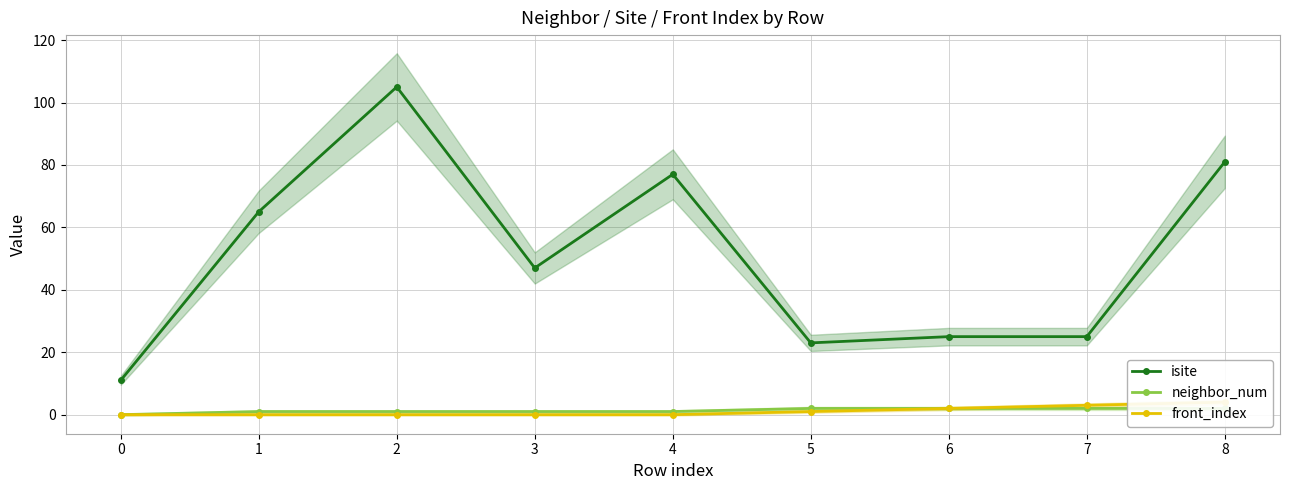

Where is front_index nearest to the value 2?

6